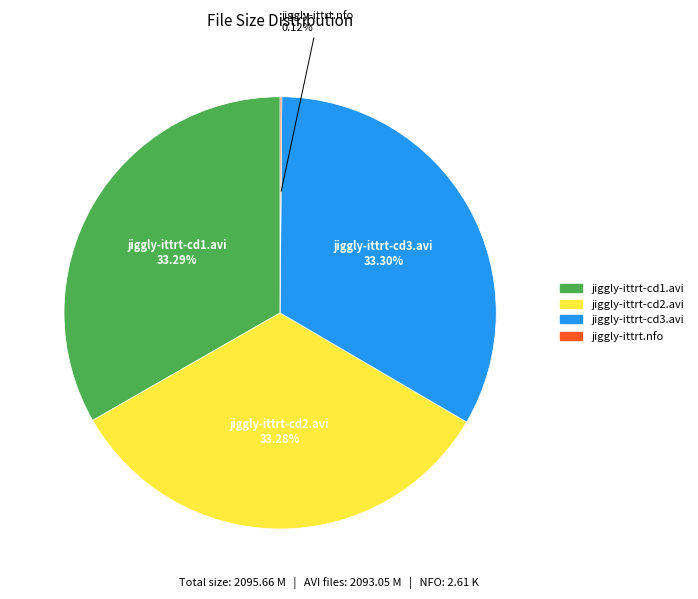

To the nearest percent, what percentage of the pie is jiggly-ittrt-cd3.avi?

33%